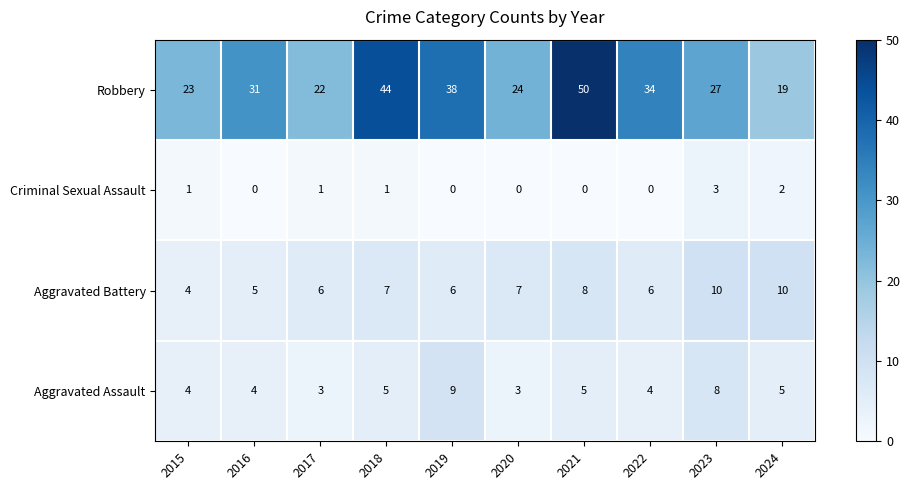

What is the highest value of the Aggravated Assault series?

9